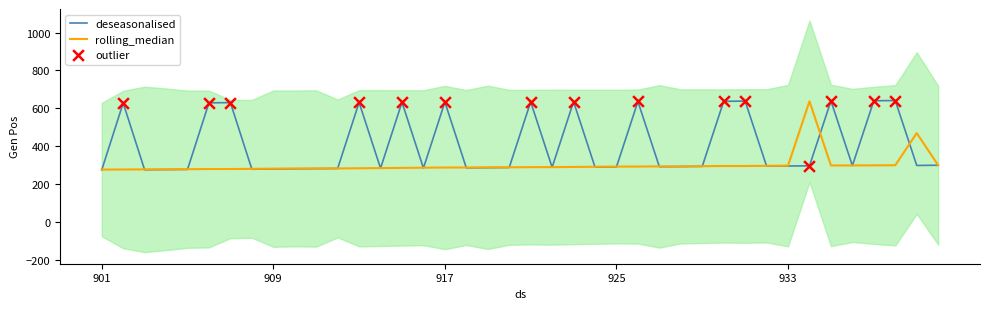

What is the ratio of the value at 912 to the value at 917?

0.4